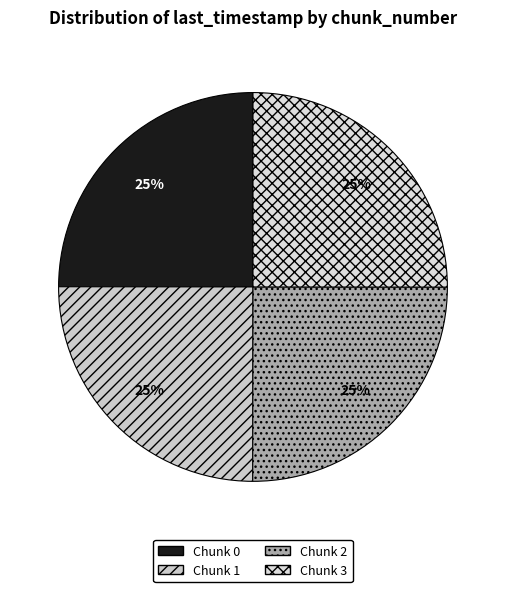

How many slices are in this pie chart?

4